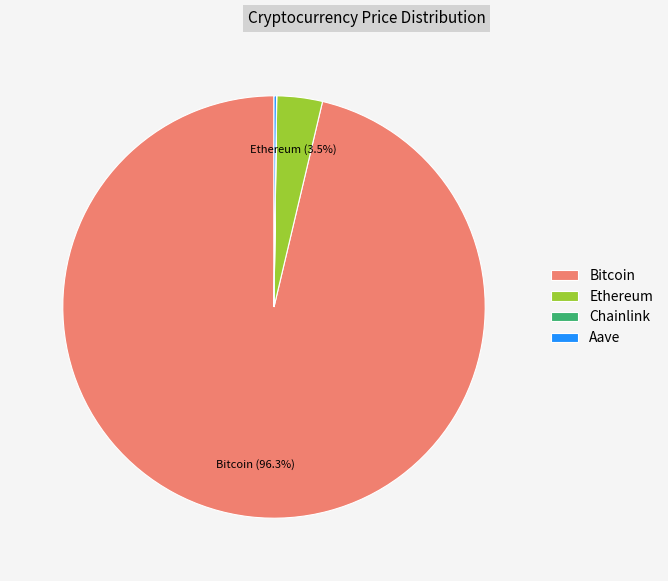

Which slice is the largest?

Bitcoin